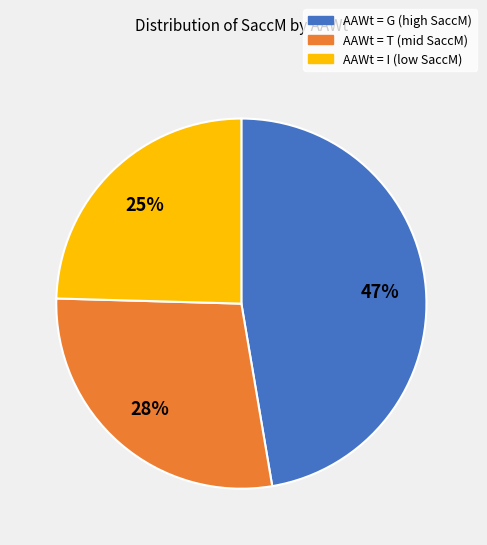

To the nearest percent, what is the average slice percentage?

33%